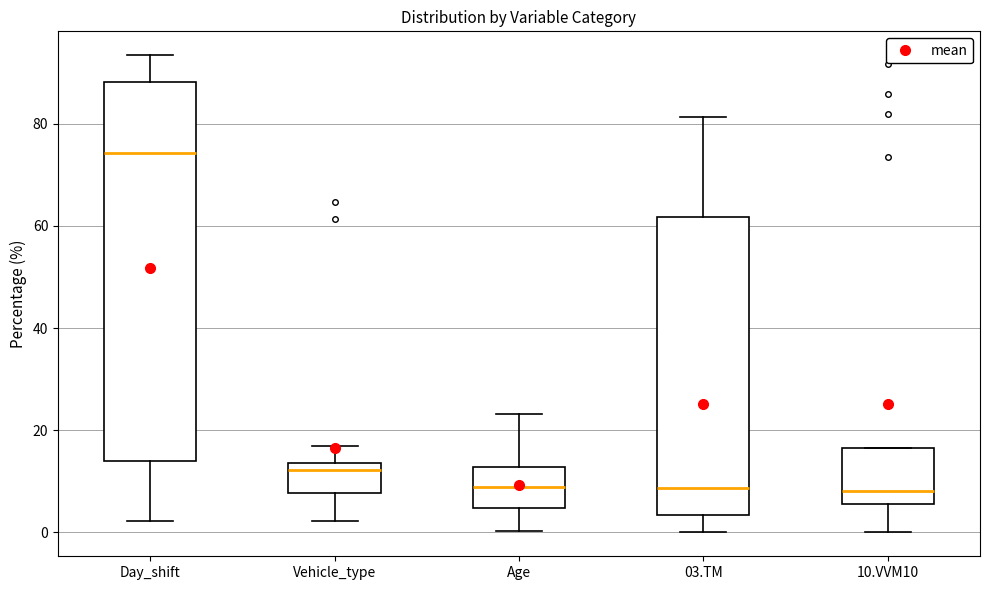

Comparing the boxes themselves (not the whiskers), which one is the tallest?

Day_shift